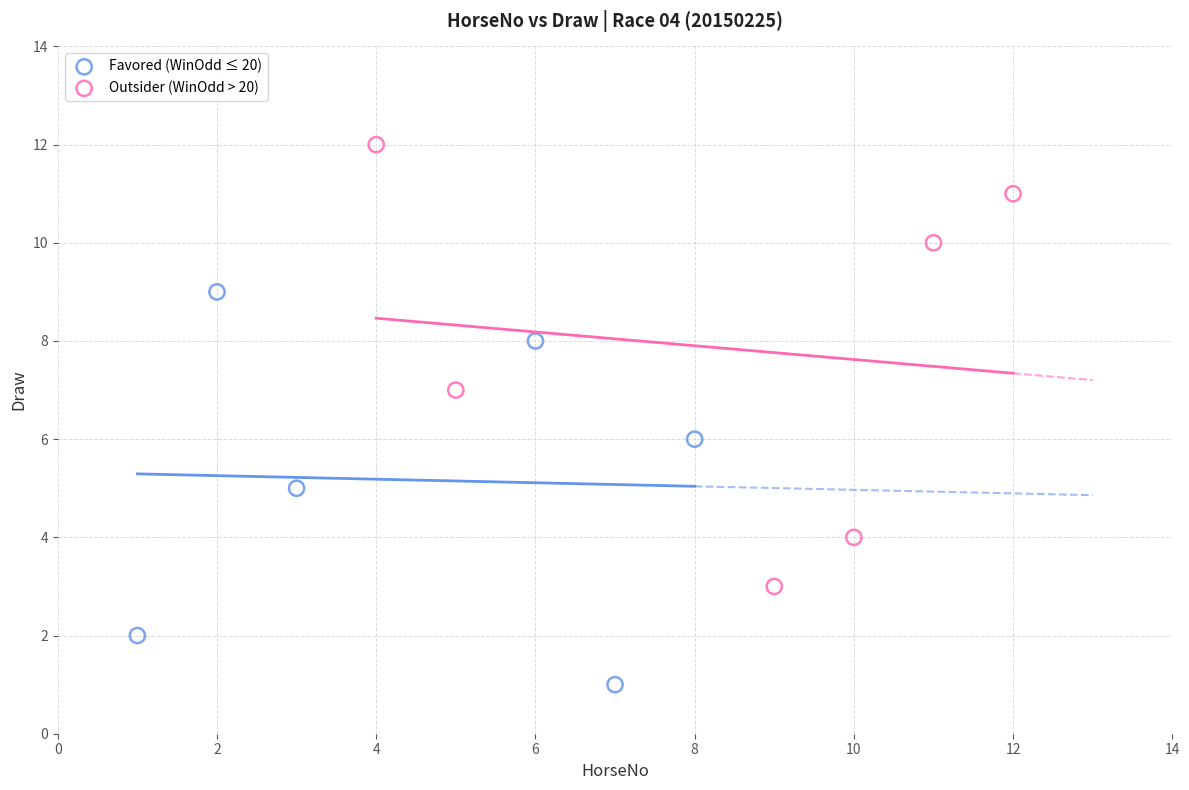

Which series reaches the minimum Y coordinate?

Favored (WinOdd ≤ 20)